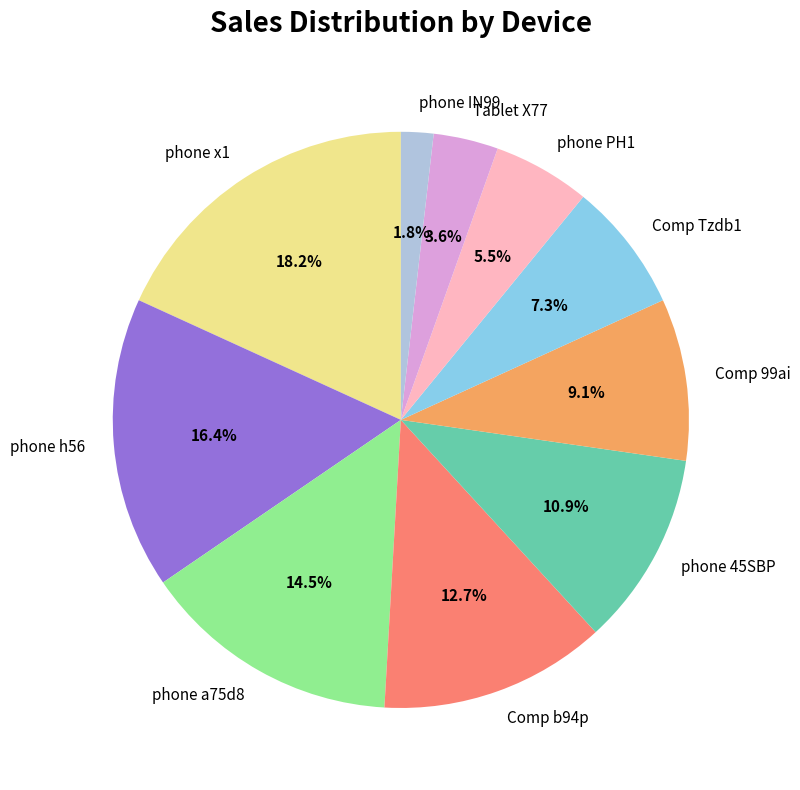

What percentage do phone x1 and phone IN99 together represent?

20.0%